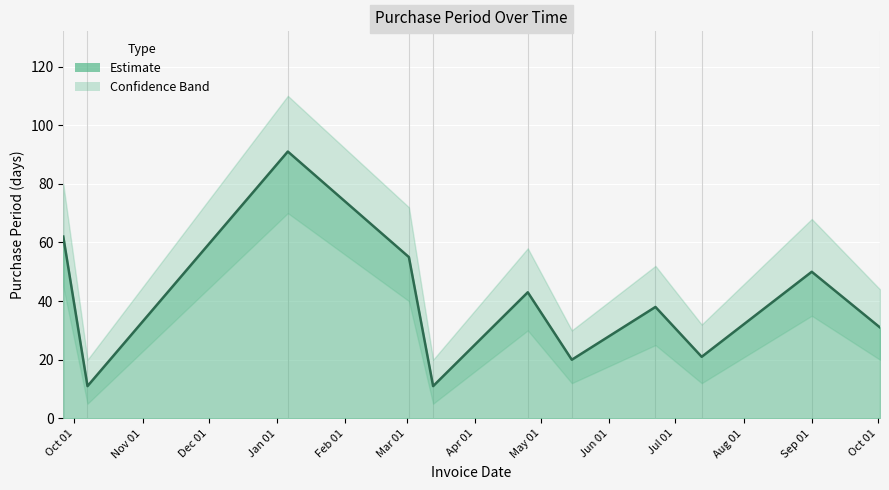

What is the difference between the second highest and minimum values?

51